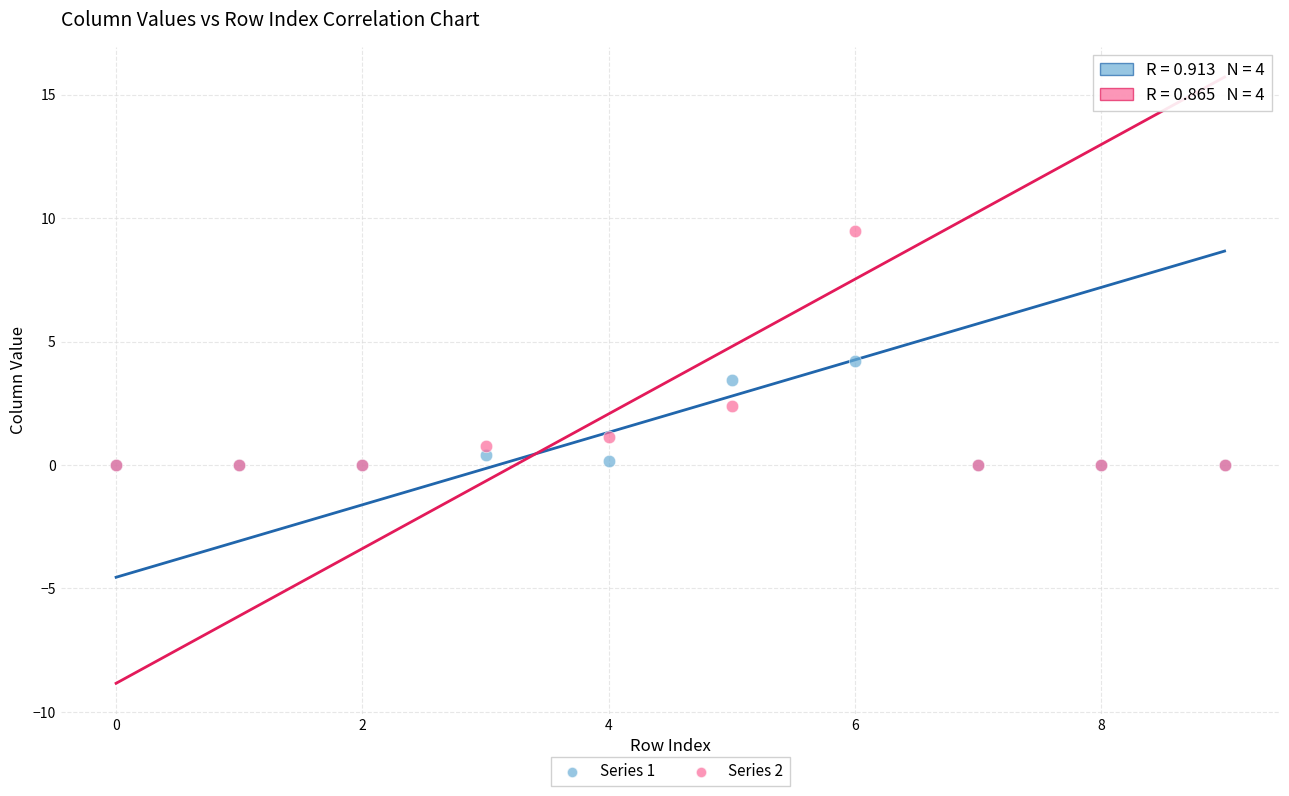

Which series reaches the maximum Y coordinate?

Series 2